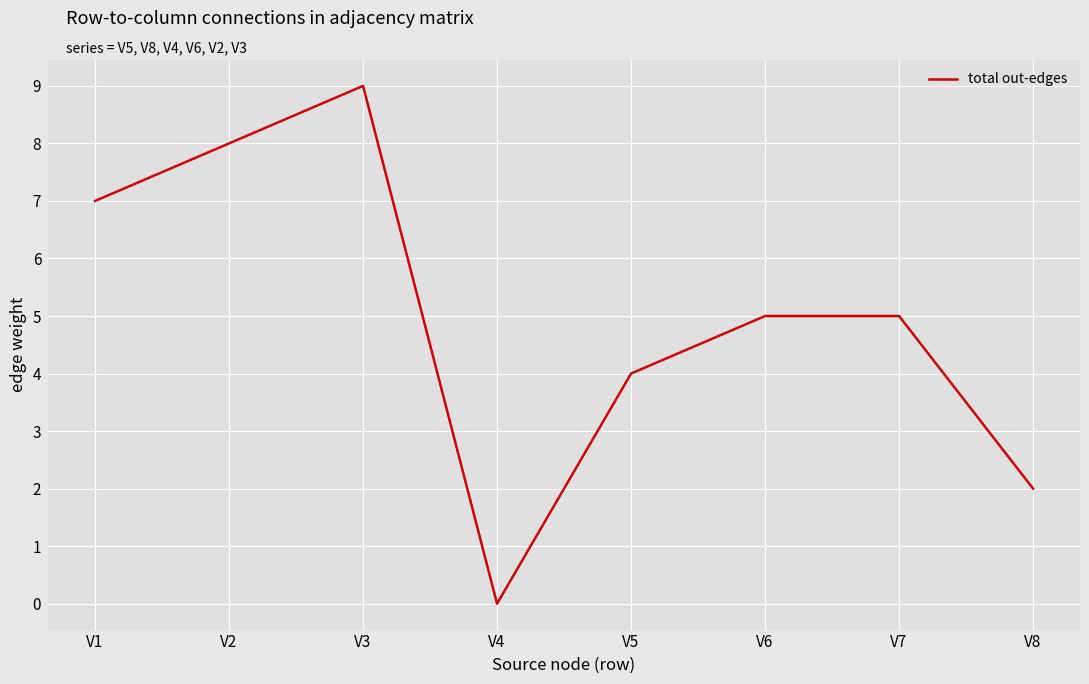

Which has a higher value, V4 or V1?

V1